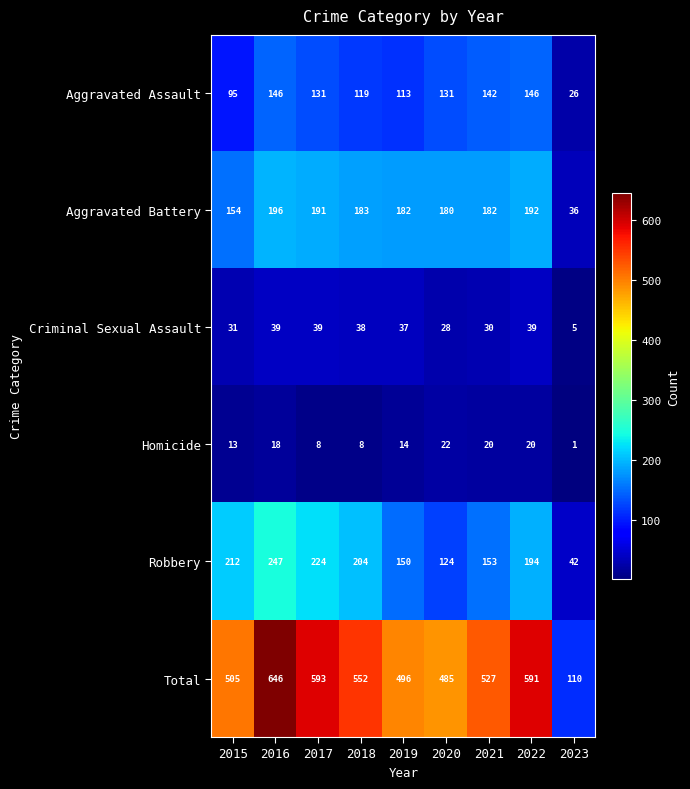

How many data points does each series have?

9